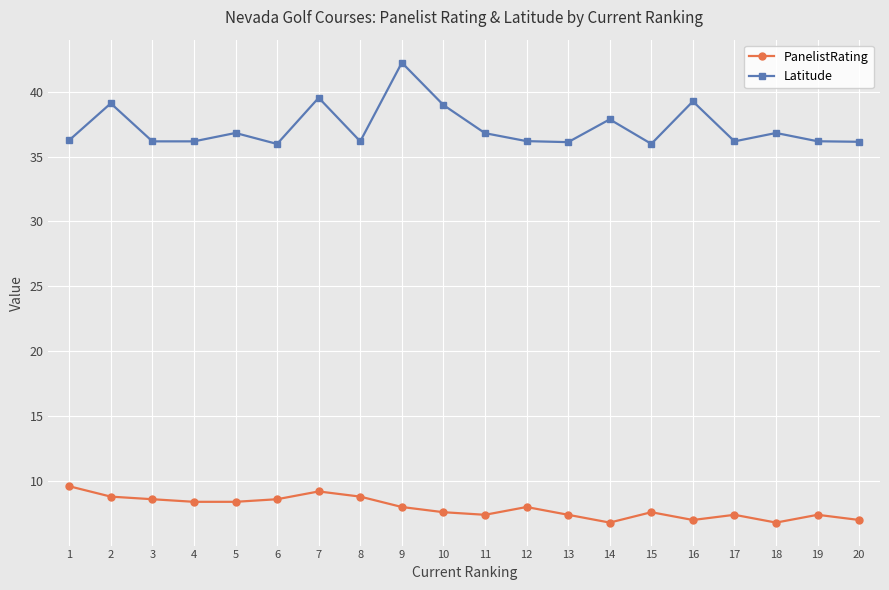

Is the value of PanelistRating at 13 greater than the value of Latitude at 2?

No